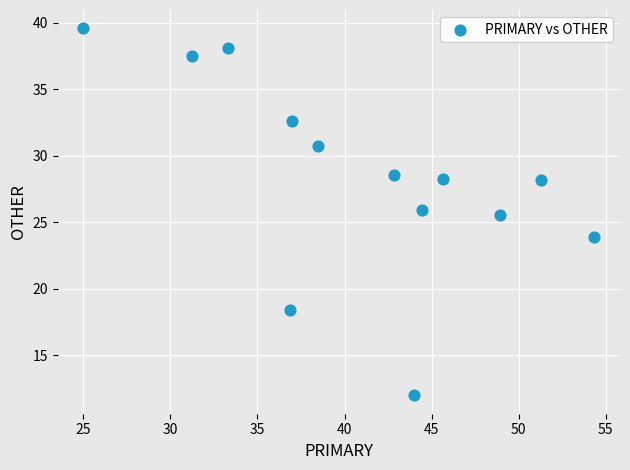

What Y value in the scatter plot is closest to 25?

25.5